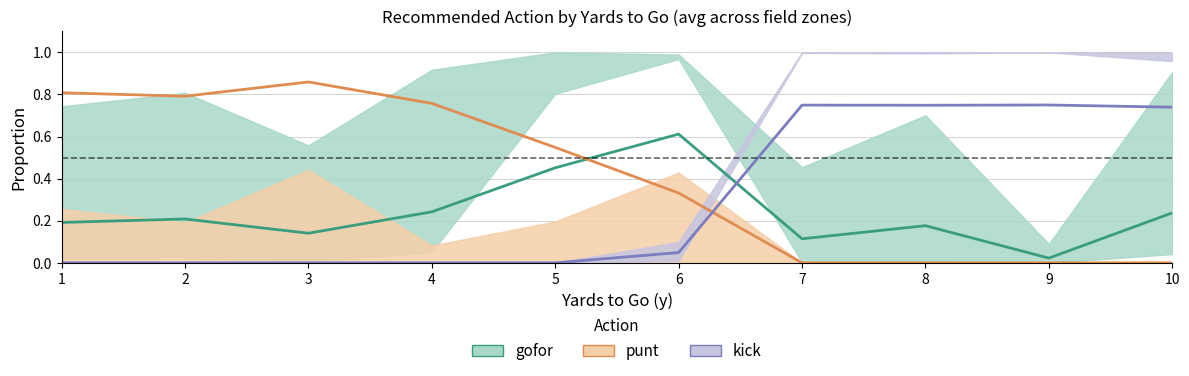

How many values in the kick_fz2 series exceed 0?

5